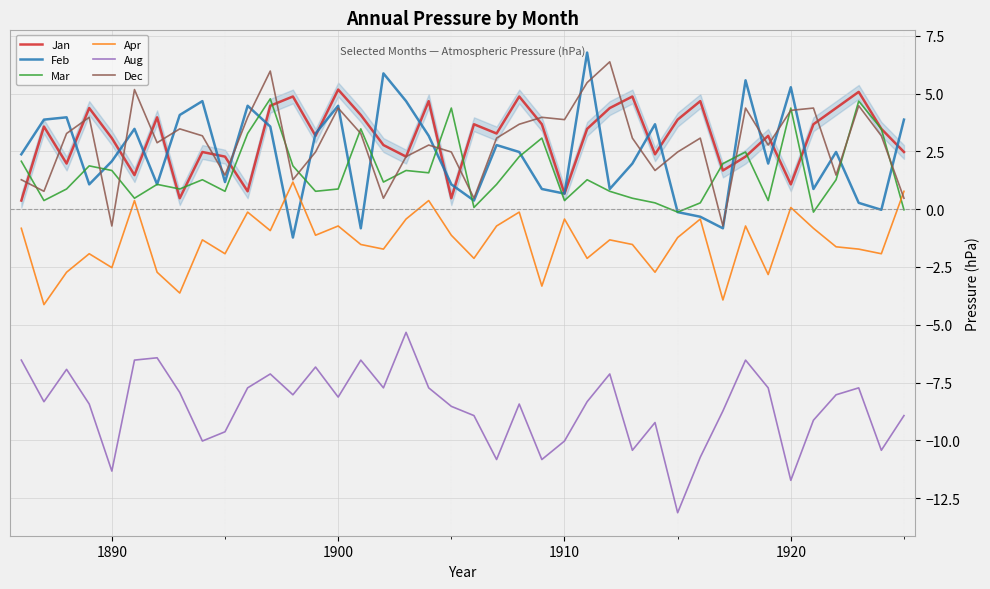

What is the value of the Mar point at the 26th from the left?

1.3